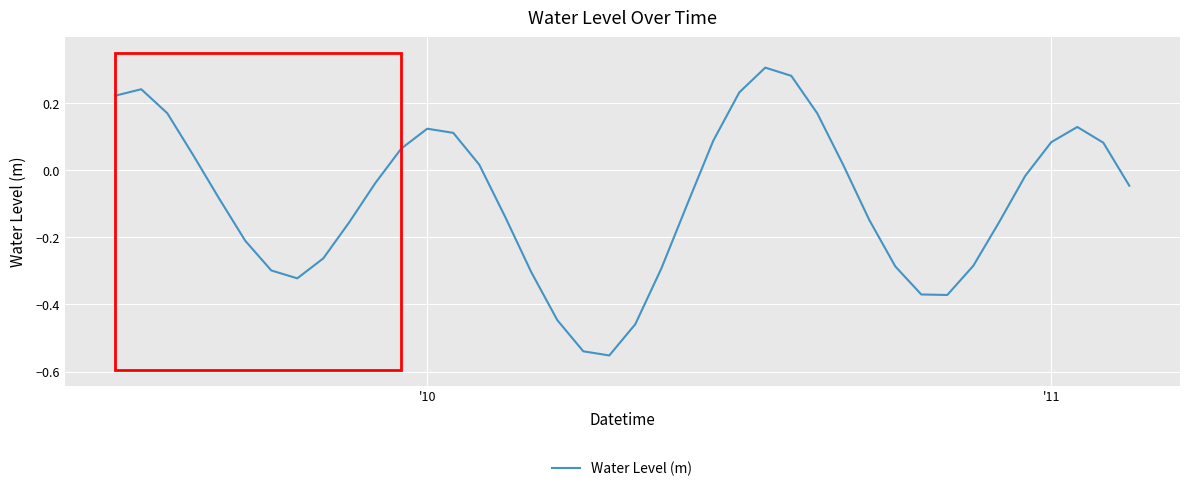

What is the difference between the maximum and minimum values?

0.9